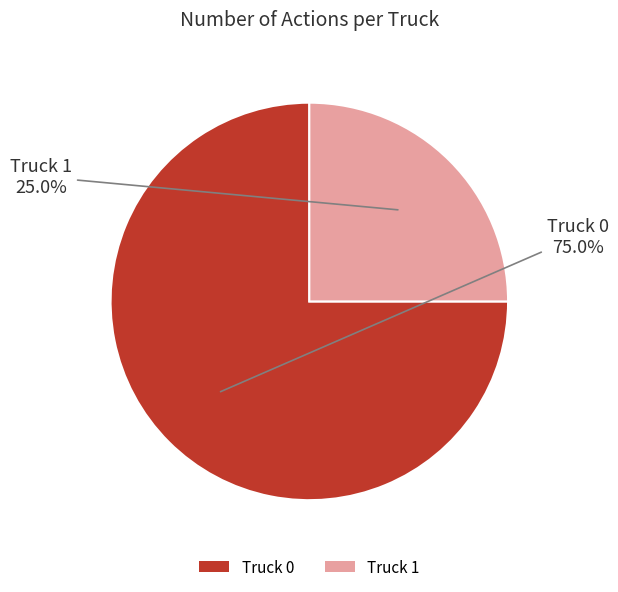

Count the number of slices in the pie.

2